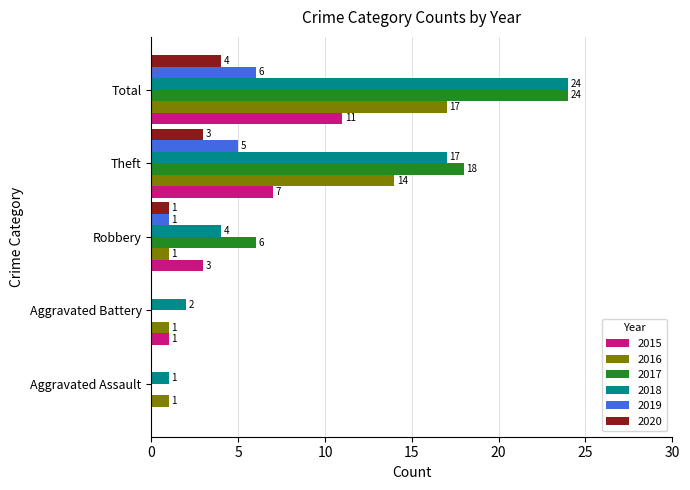

What are all the series names shown in the legend?

2015, 2016, 2017, 2018, 2019, 2020